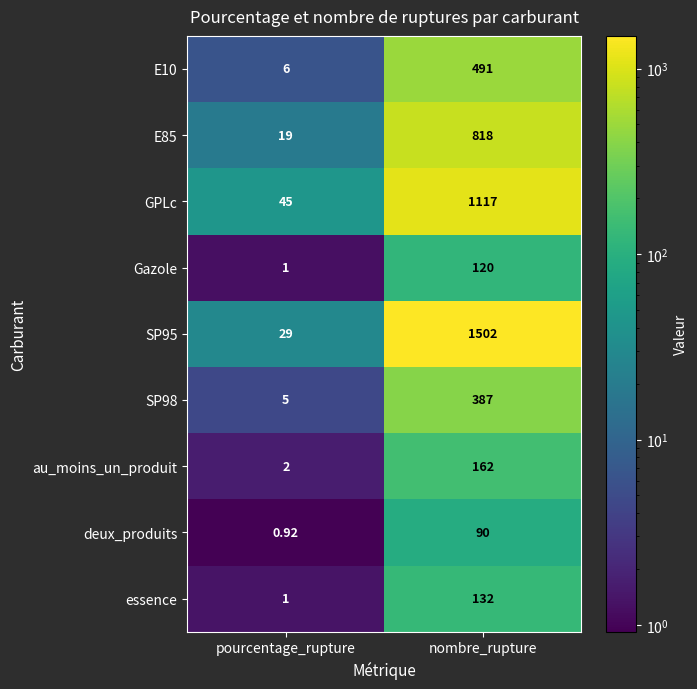

What is the difference between the highest and lowest values at nombre_rupture?

1412.0